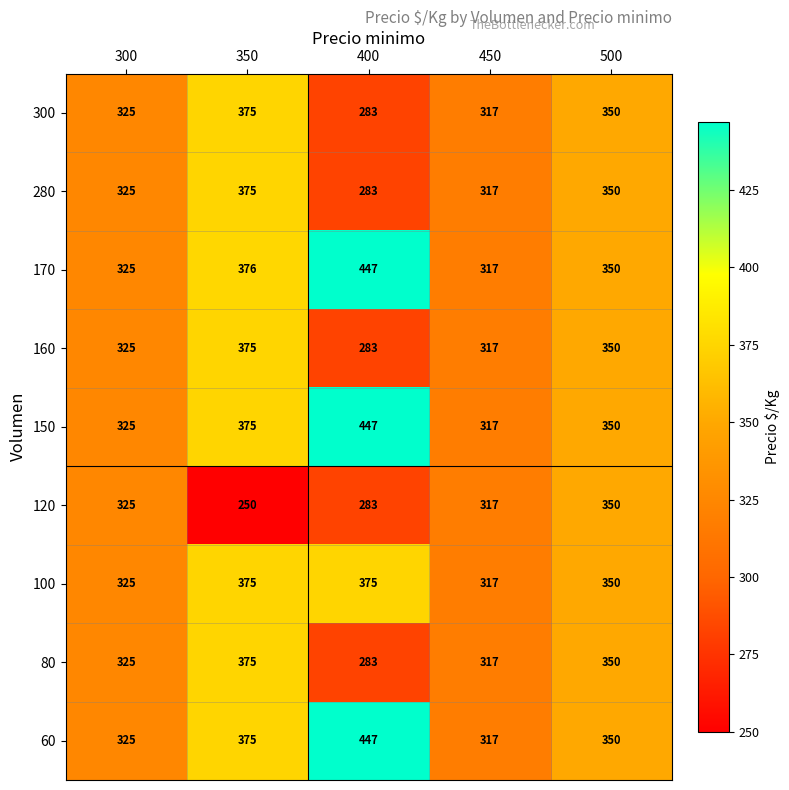

Which category has the highest value across all series?

400